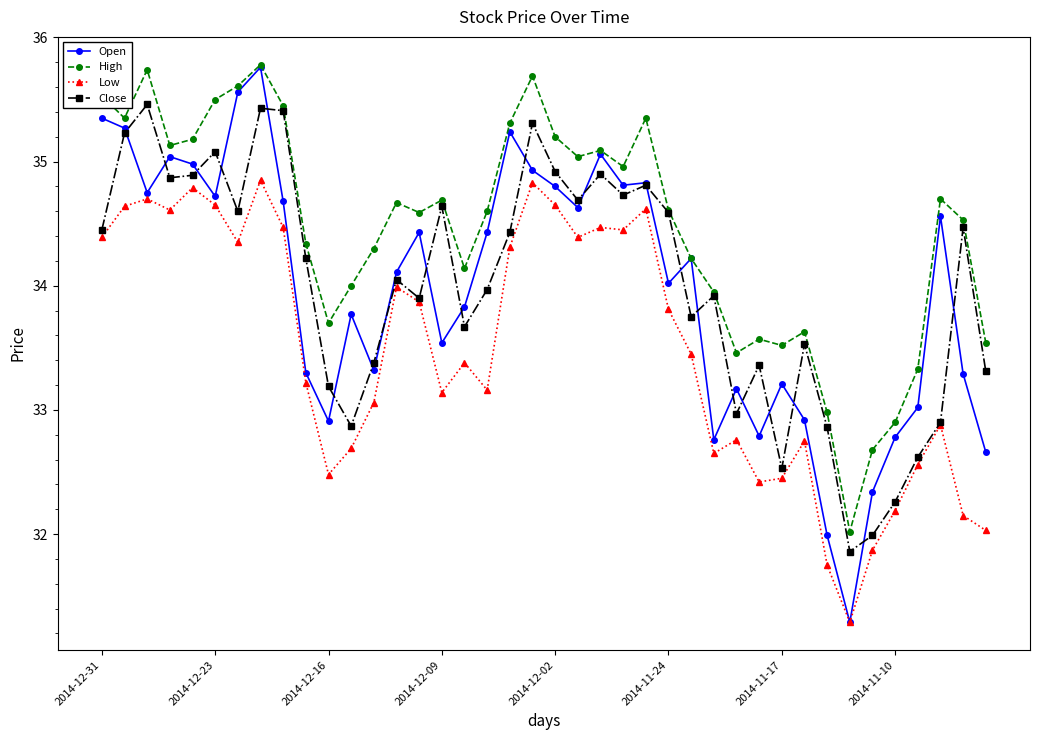

What is the smallest value displayed?

31.3